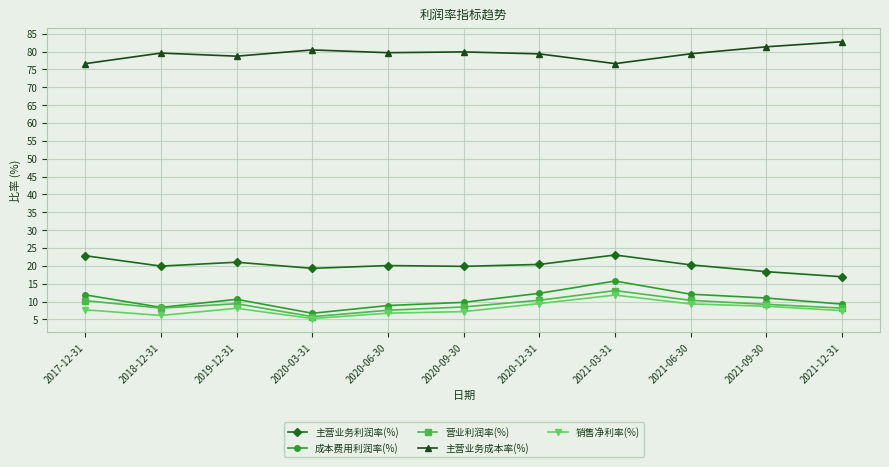

What position from the left is 2020-06-30?

5